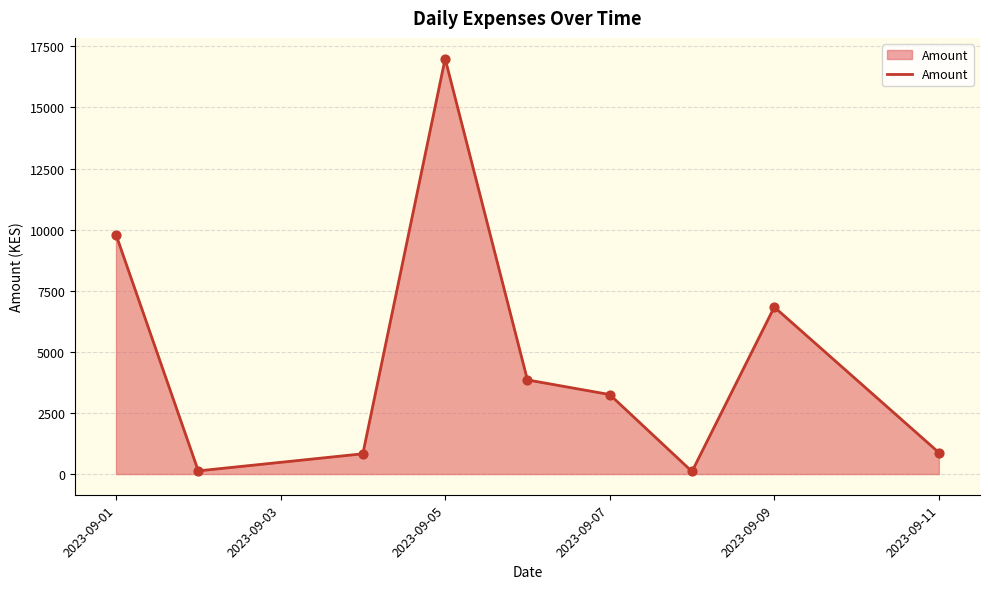

What is the greatest value displayed?

16995